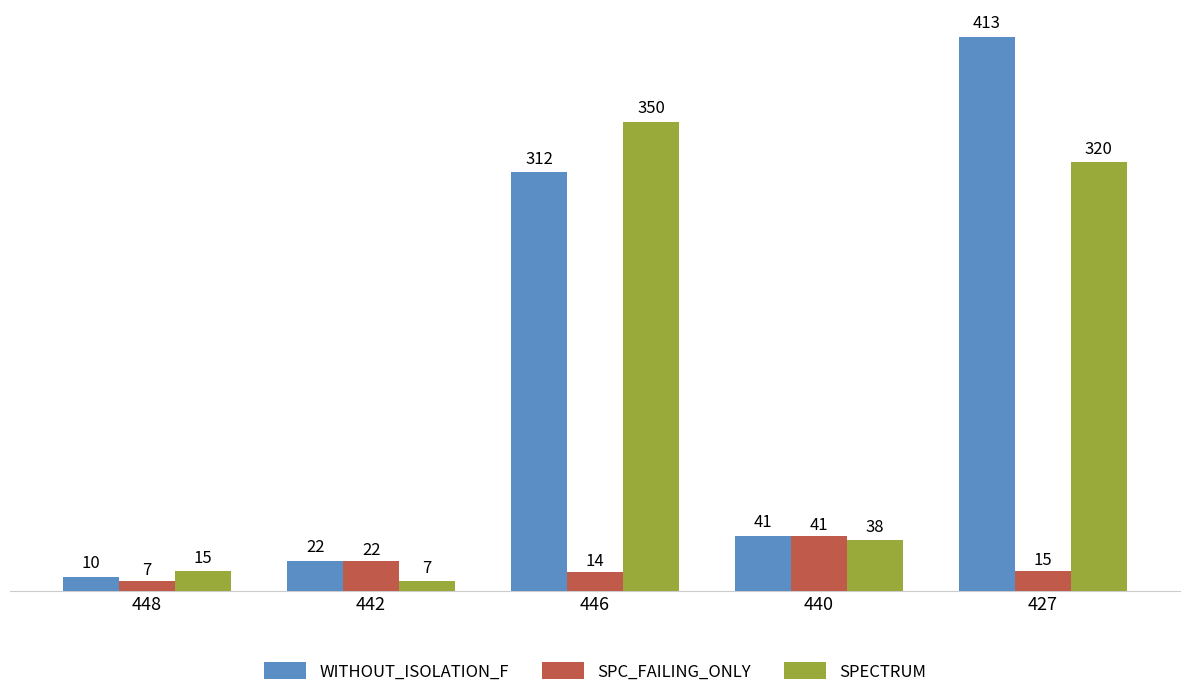

Is it true that SPECTRUM equals 439 at 427?

False